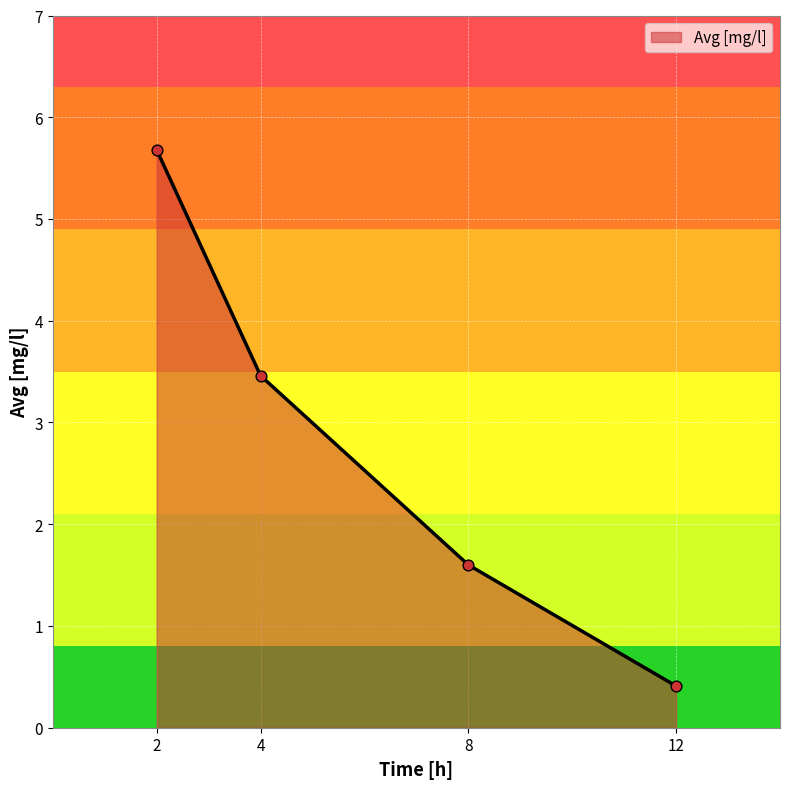

What is the change in value from 2 to 12?

-5.3